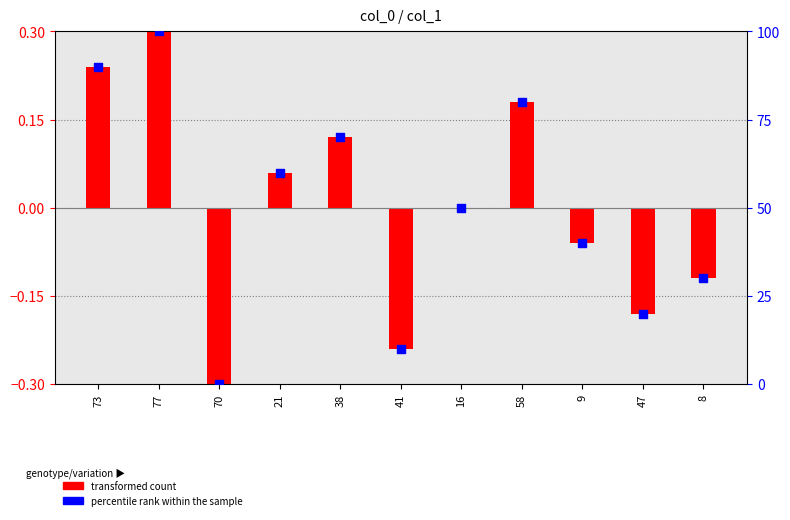

At how many categories does at least one series exceed 43?

6